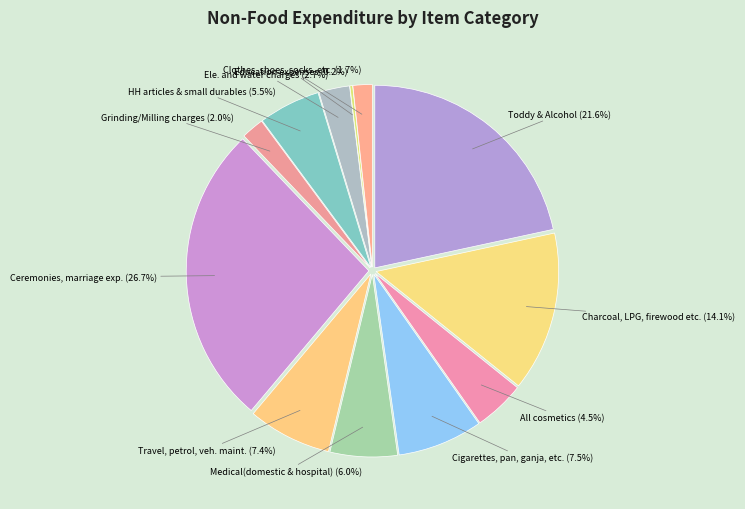

How many slices are in this pie chart?

12